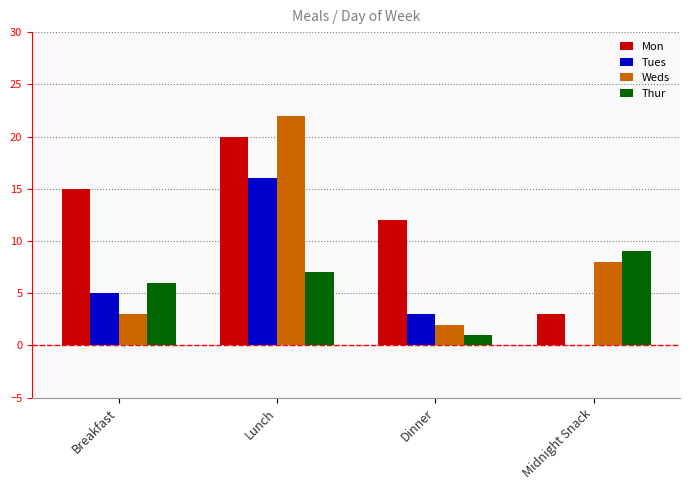

Reading right to left, transcribe all the data shown in this chart.

Mon: 3	12	20	15
Tues: 0	3	16	5
Weds: 8	2	22	3
Thur: 9	1	7	6